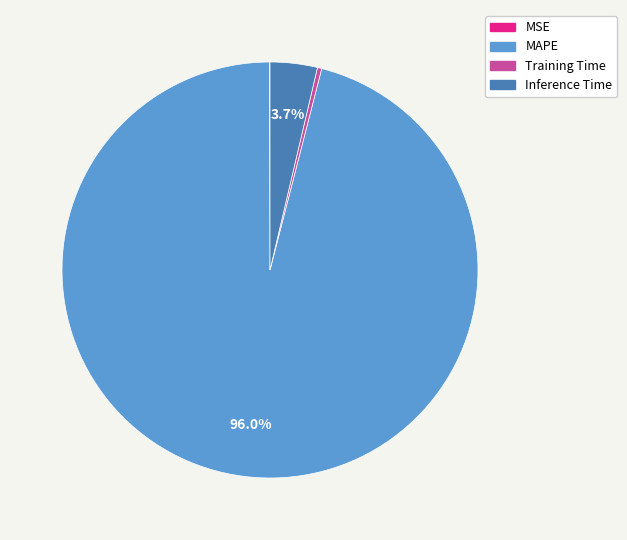

What is the majority slice?

MAPE